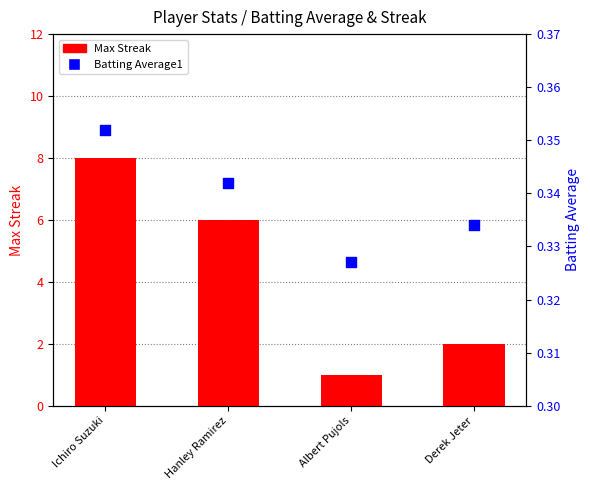

Which series has the largest Y range (max minus min)?

Max Streak